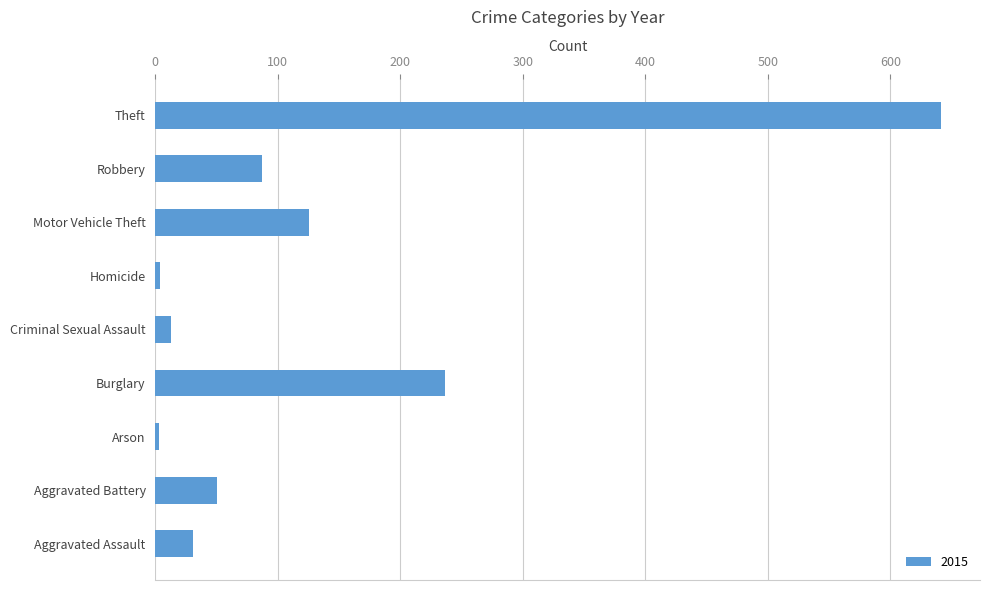

What is the difference between the second highest and second lowest values?

232